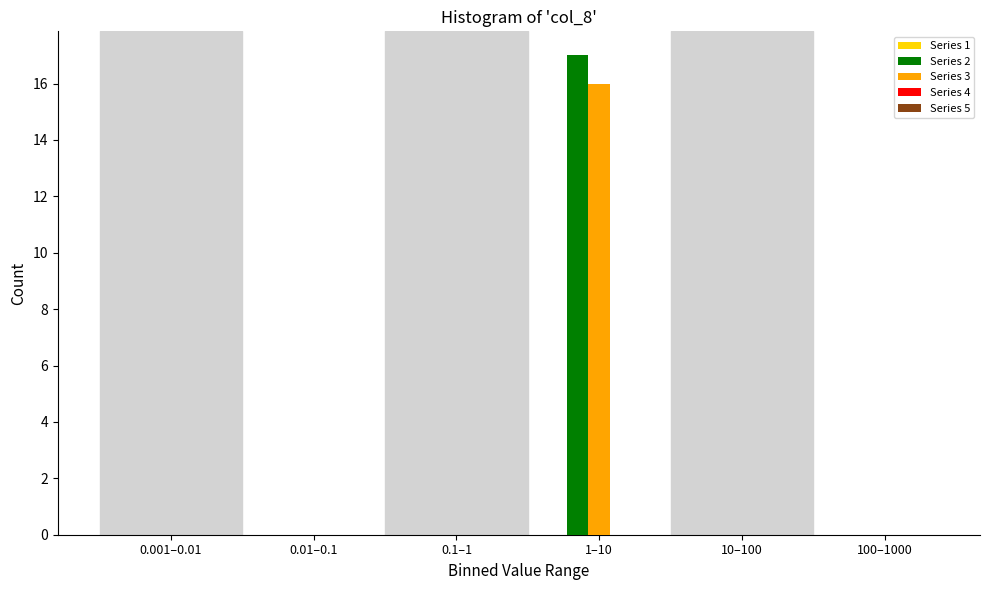

Is the value of Series 3 at 0.01–0.1 greater than the value of Series 2 at 1–10?

No